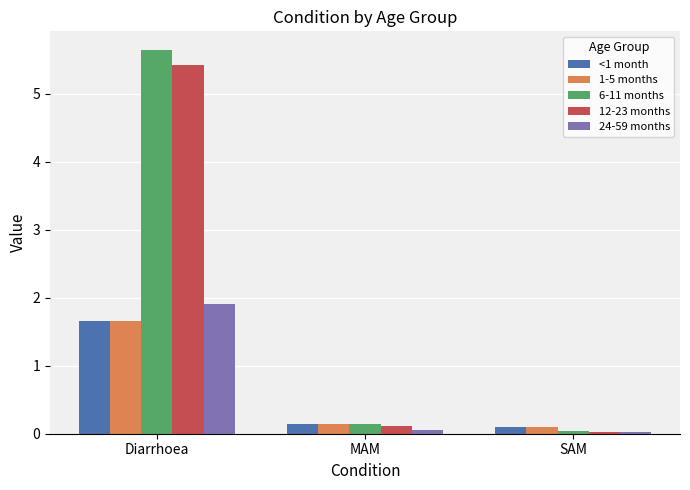

Is it true that 1-5 months equals 2.5 at Diarrhoea?

False